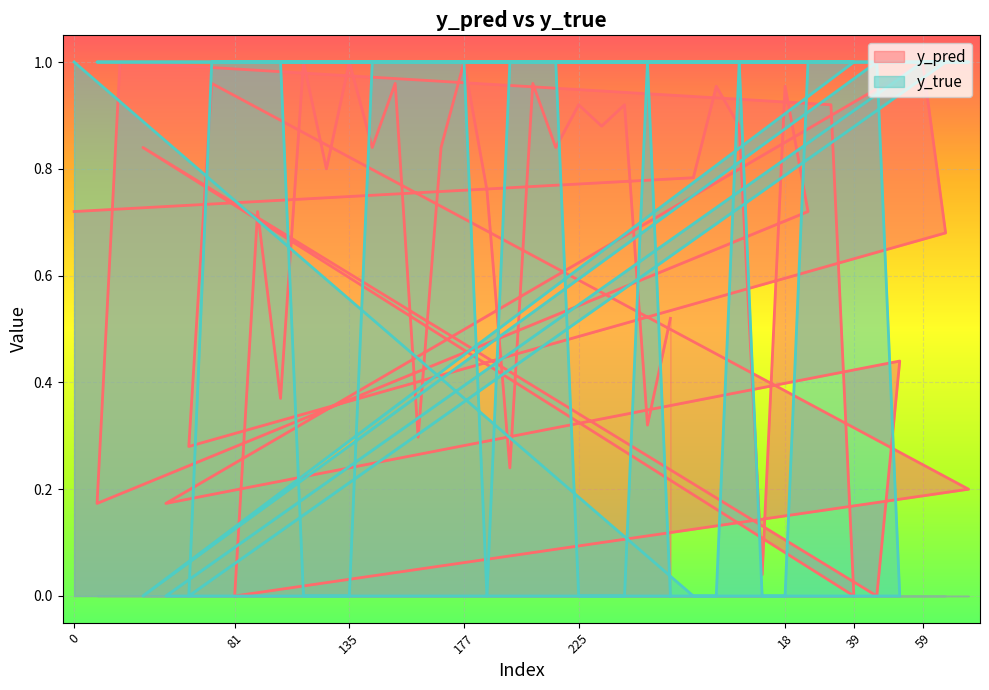

What is the difference between the y_pred values at 59 and 173?

0.2